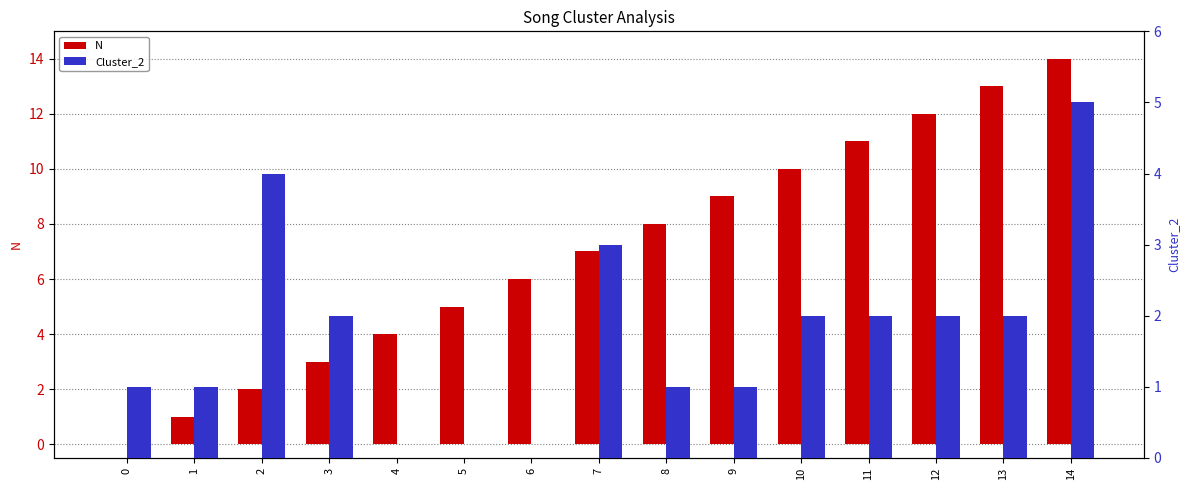

What is the total value across all series at 10?

12